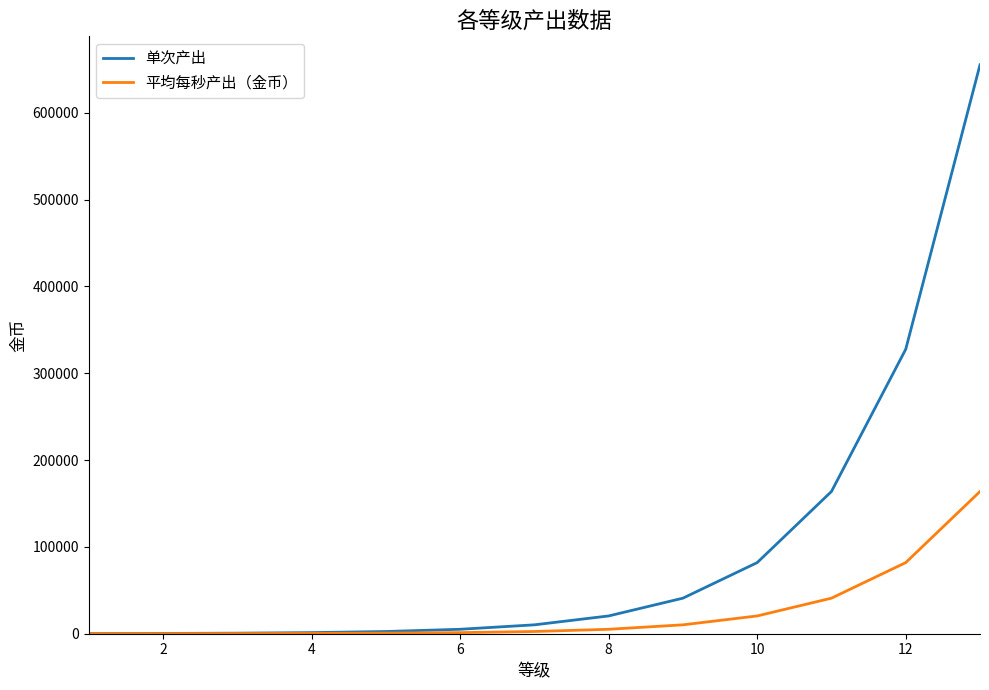

What is the greatest value displayed?

655360